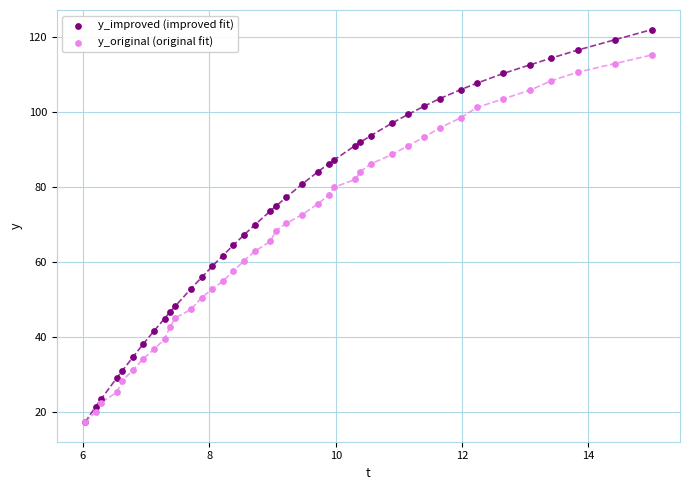

Which series has the largest Y range (max minus min)?

y_improved (improved fit)